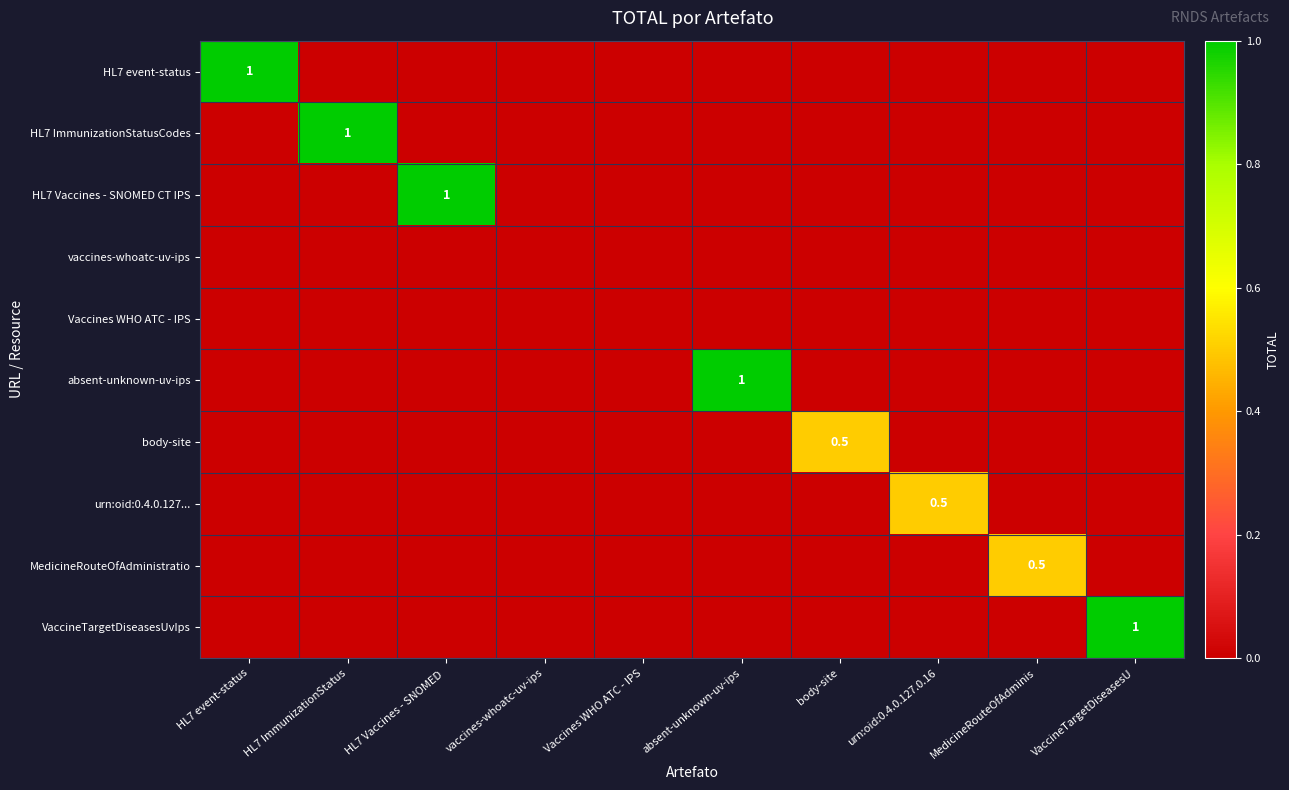

The value of absent-unknown-uv-ips at VaccineTargetDiseasesU is 0.0. True or false?

True